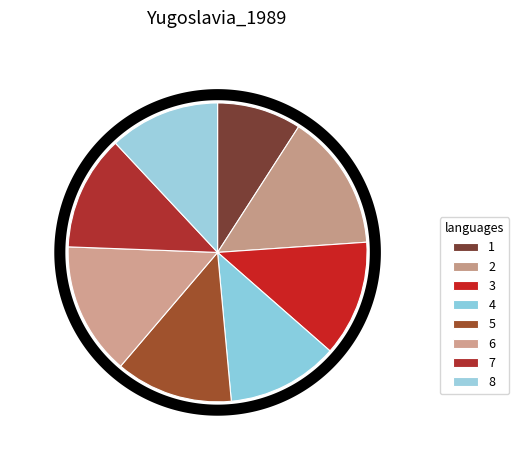

What percentage is the 3 slice, to the nearest percent?

13%